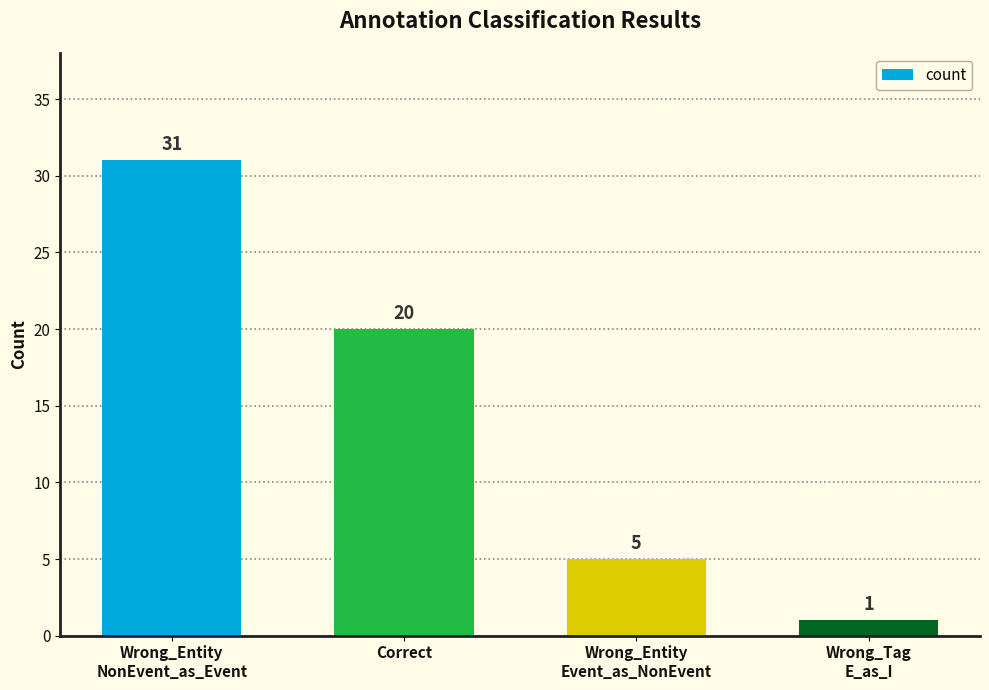

What is the average value?

14